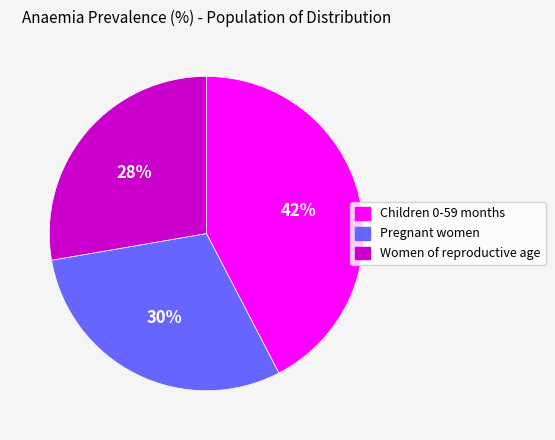

How many segments does this pie chart have?

3